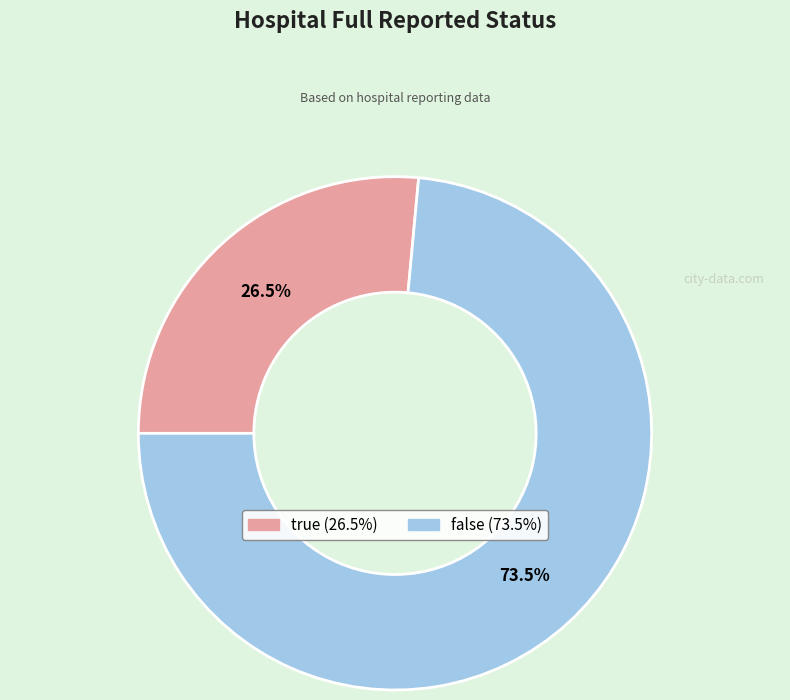

Which category has the biggest portion of the pie?

false